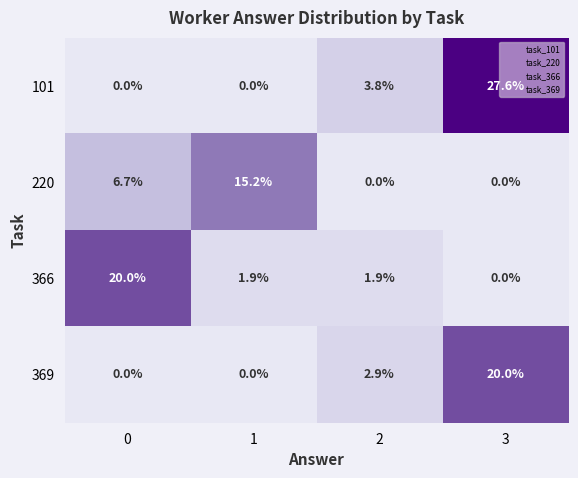

Rank the series at 2 from highest to lowest value.

101, 369, 366, 220